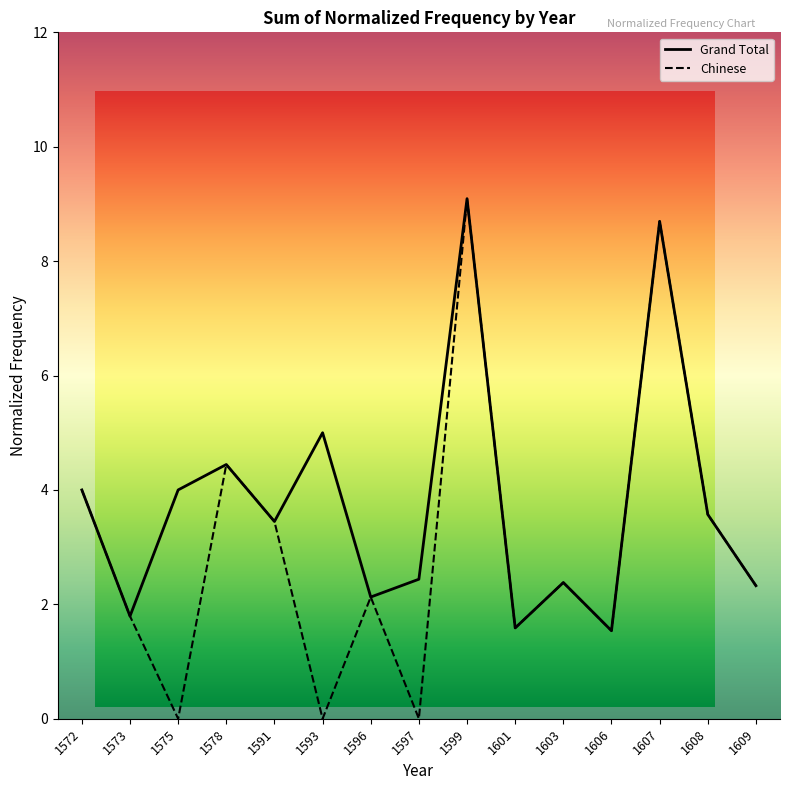

How many categories are shown in the chart?

15